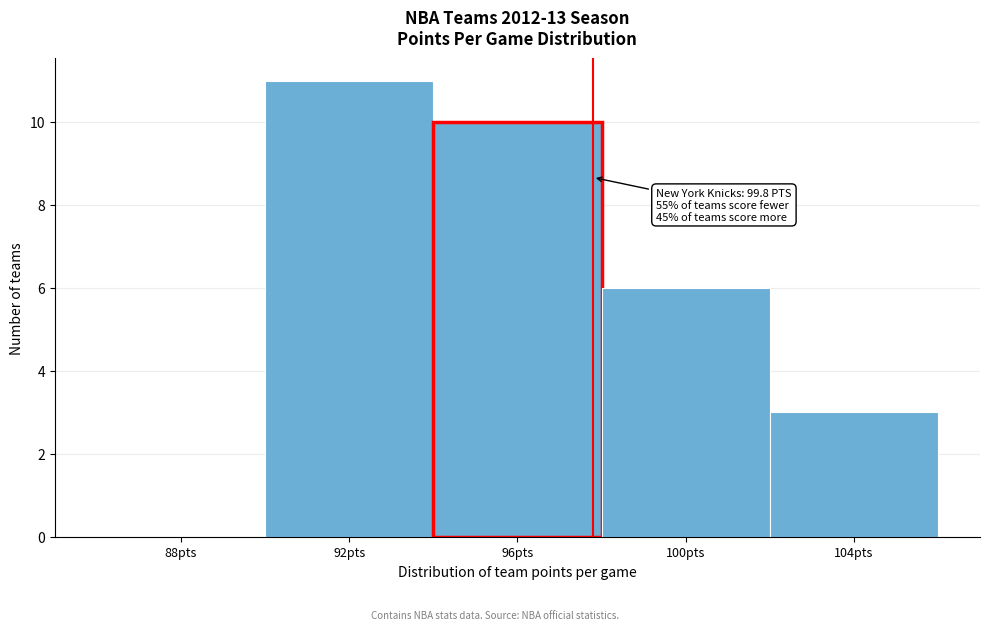

Reading left to right, what are all the values shown in this chart?

88pts=0	92pts=11	96pts=10	100pts=6	104pts=3